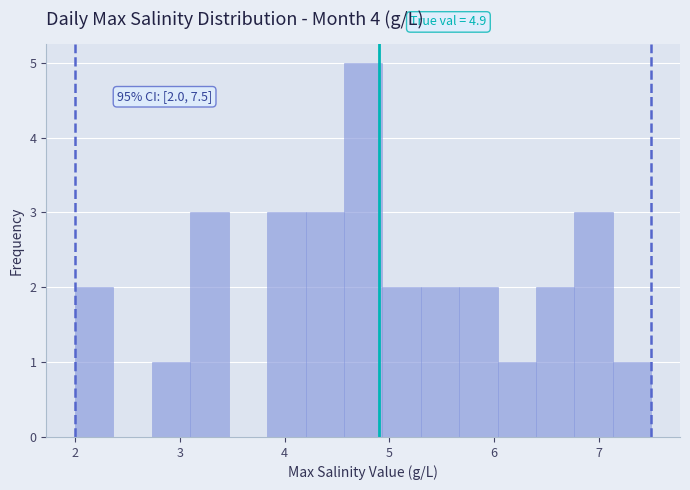

Around what value on the x-axis is the tallest bar? Give the approximate position of its centre, as read against the axis.

4.8